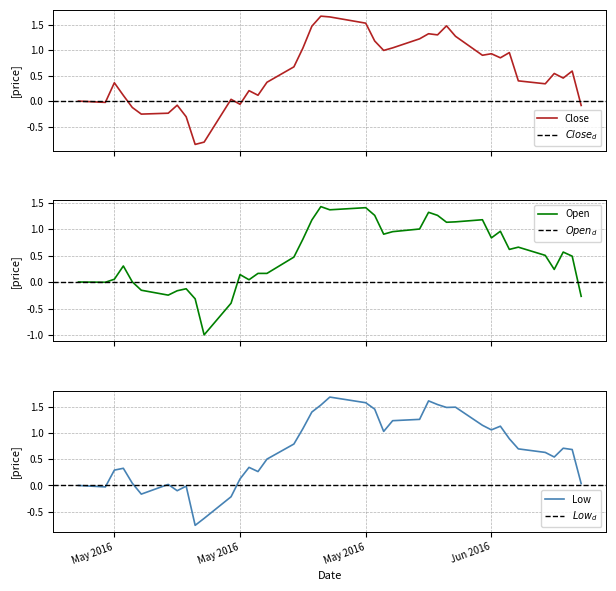

True or false: Open has more than 0 points higher than both neighbors.

True